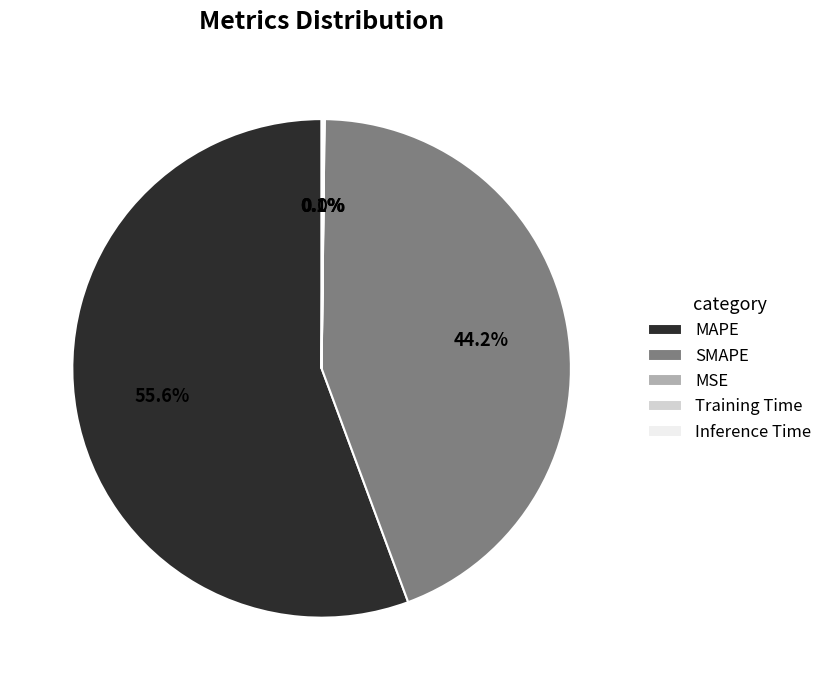

True or false: SMAPE accounts for 44% of the total.

True